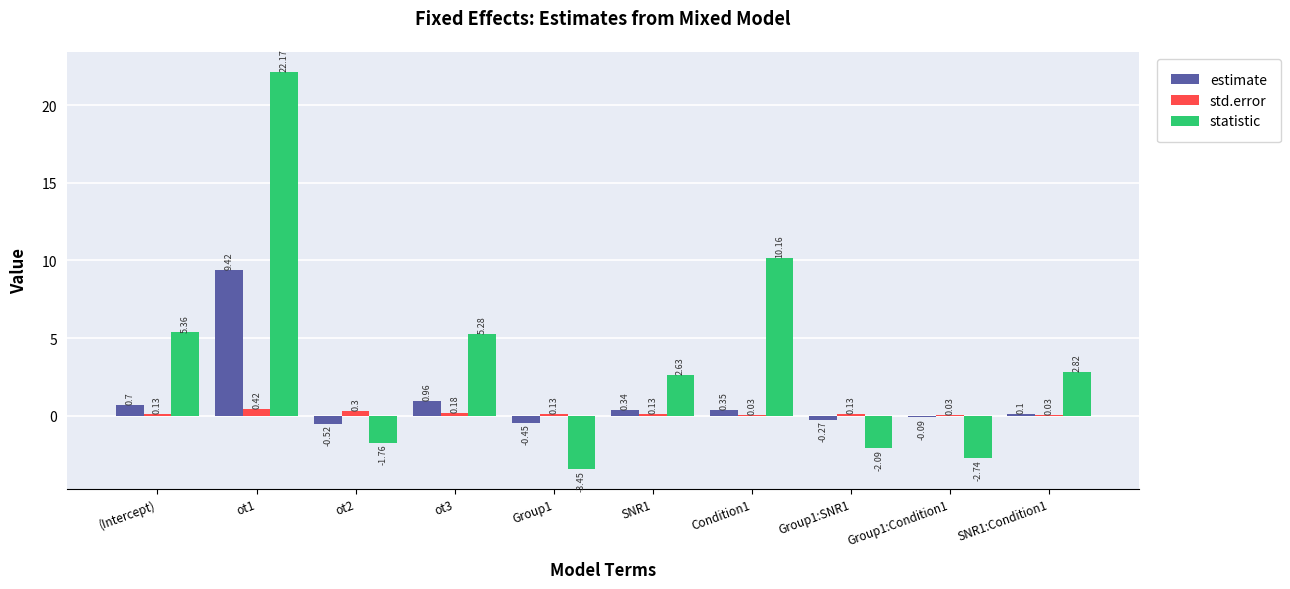

What is the total value across all series at Group1?

-3.8